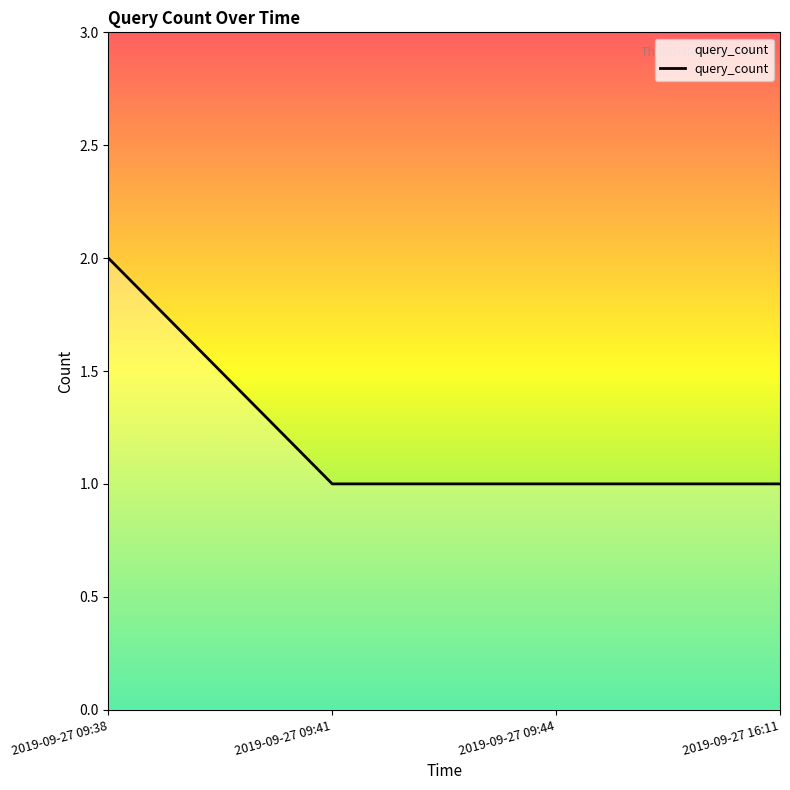

Does the chart display data point markers on the line(s)?

No